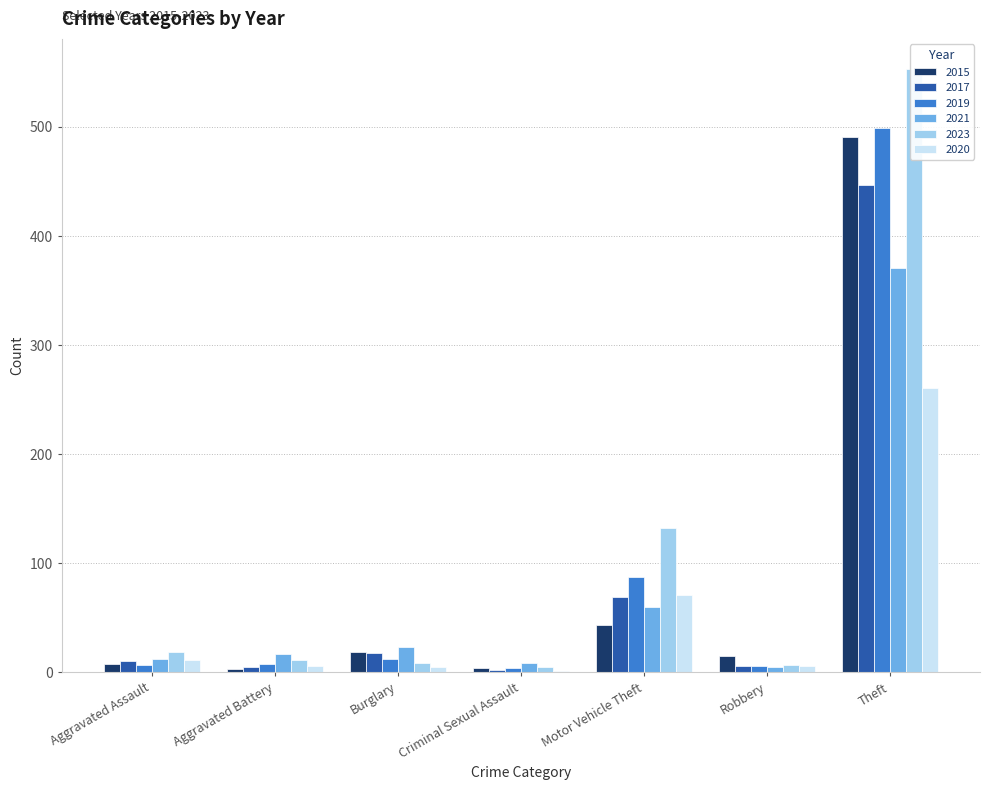

What is the sum of all 2020 values?

361